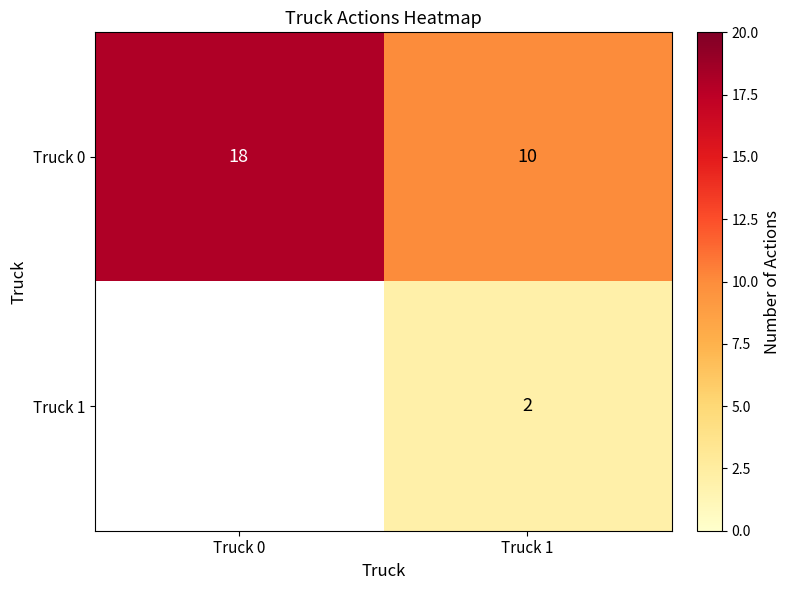

Which category has the highest value in the Truck 0 series?

Truck 0